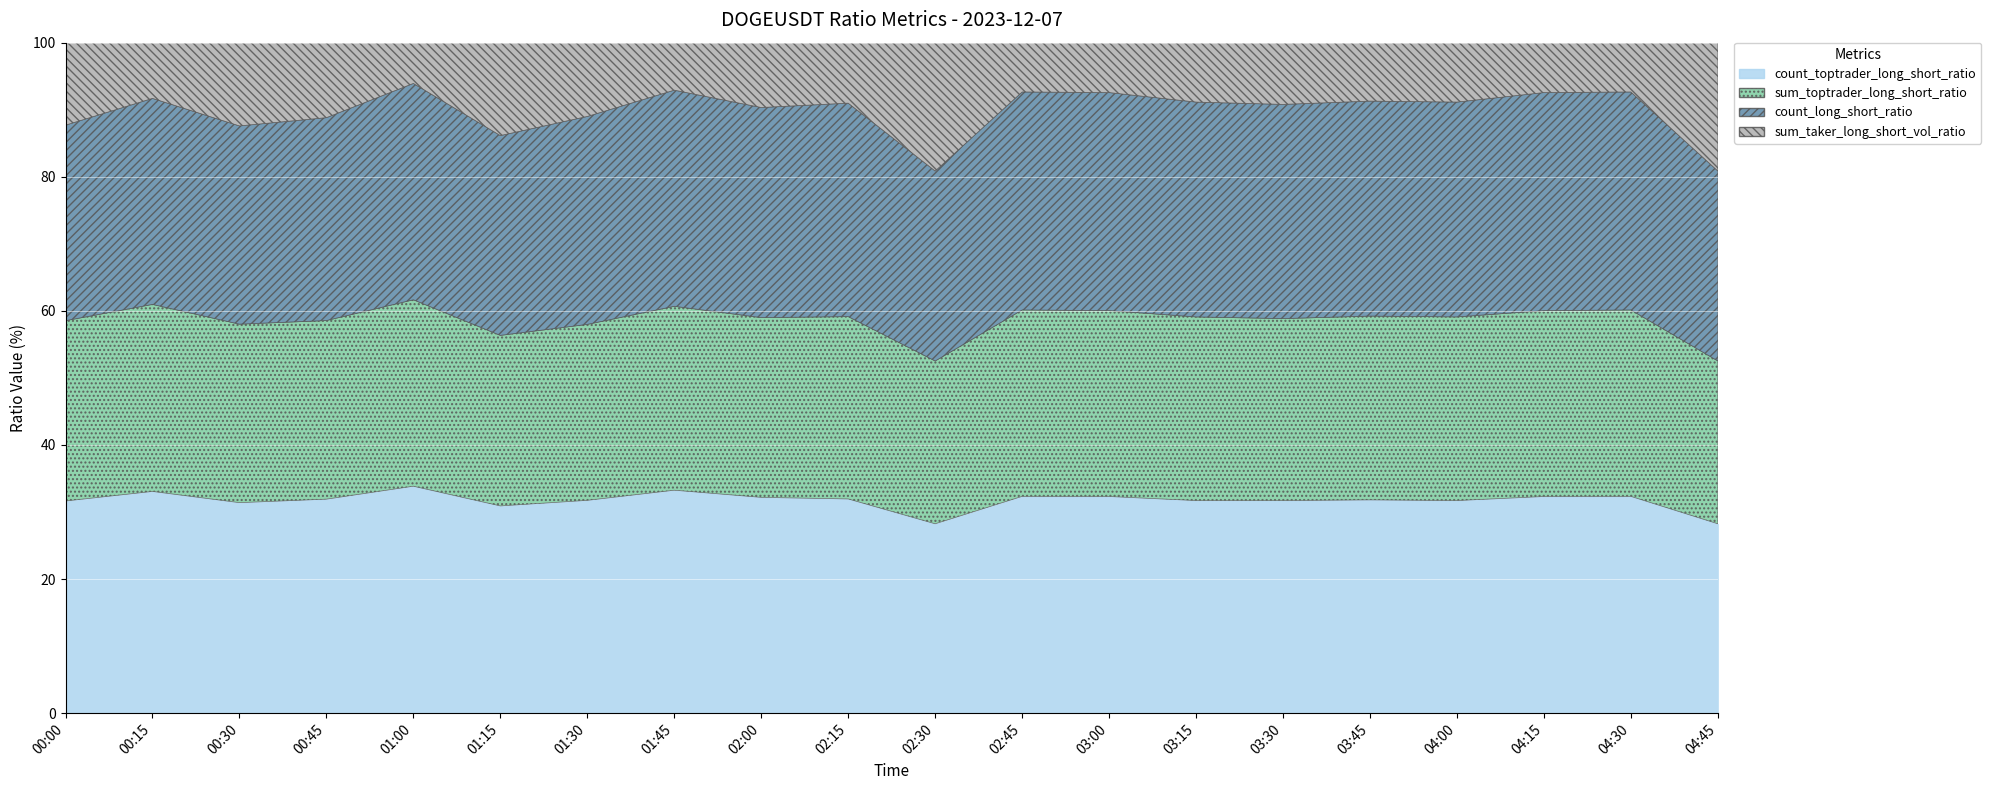

What is the label of the 15th point from the left?

03:30